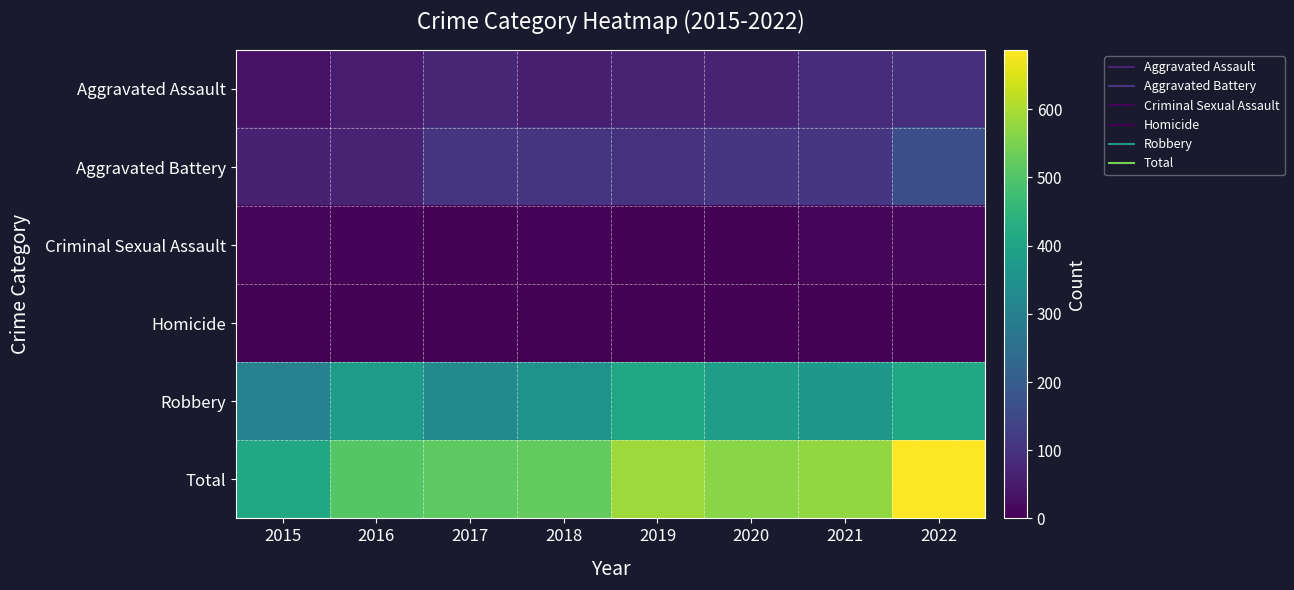

Reading left to right, what are all the values shown in this chart?

Aggravated Assault: 2015=33	2016=55	2017=75	2018=57	2019=69	2020=69	2021=87	2022=93
Aggravated Battery: 2015=64	2016=67	2017=107	2018=107	2019=101	2020=109	2021=108	2022=164
Criminal Sexual Assault: 2015=9	2016=7	2017=5	2018=8	2019=4	2020=2	2021=10	2022=16
Homicide: 2015=0	2016=1	2017=1	2018=1	2019=1	2020=2	2021=4	2022=4
Robbery: 2015=304	2016=377	2017=328	2018=349	2019=411	2020=382	2021=366	2022=410
Total: 2015=410	2016=507	2017=516	2018=522	2019=586	2020=564	2021=575	2022=687